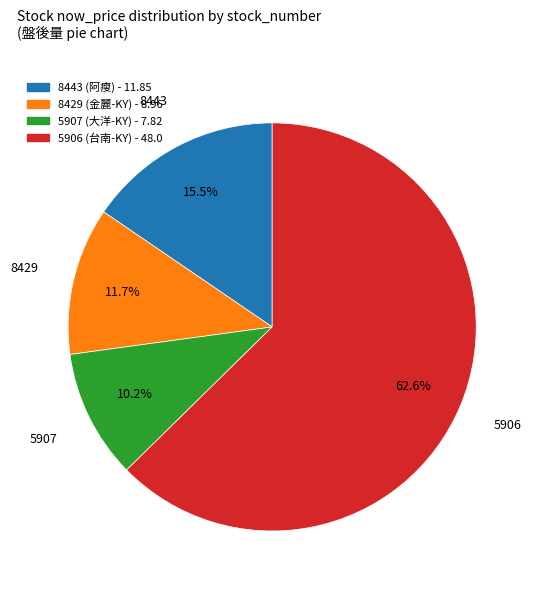

Which slice is the smallest?

5907